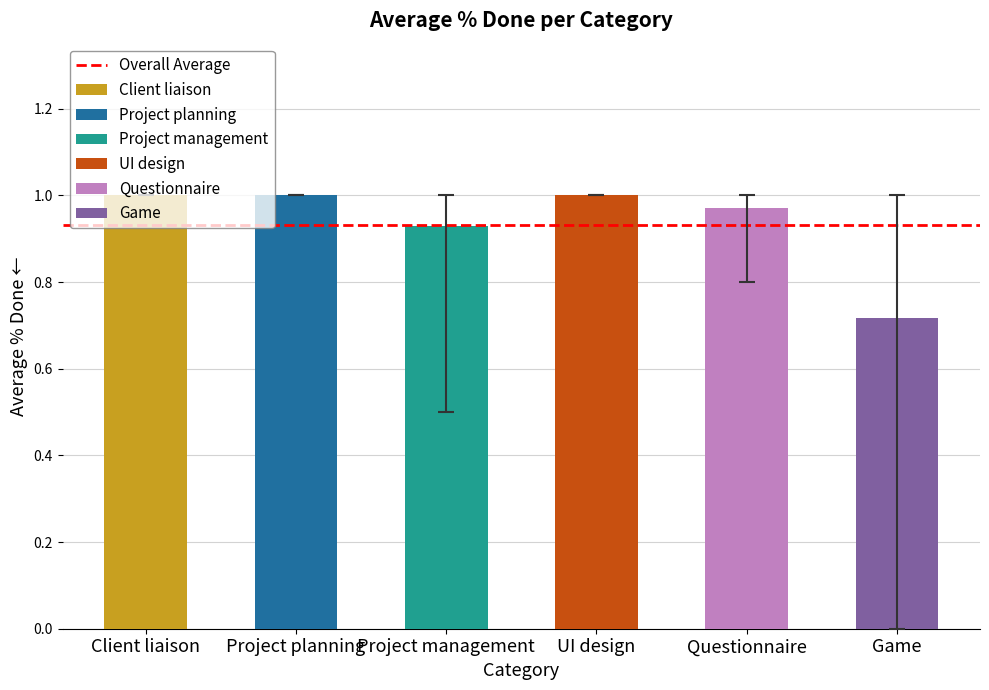

What is the change in value from Project management to UI design?

+0.1